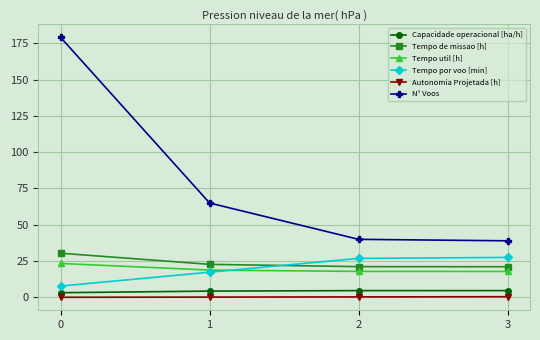

True or false: Tempo de missao [h] and N° Voos intersect in this chart.

False